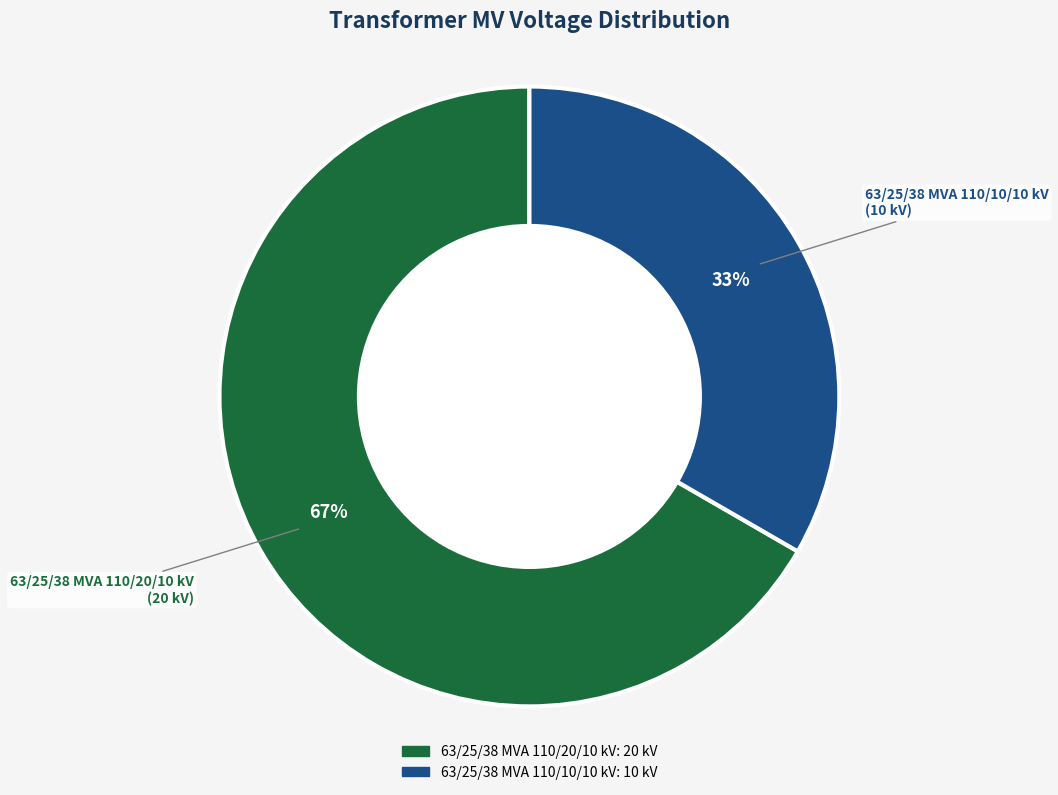

How many slices are in this pie chart?

2